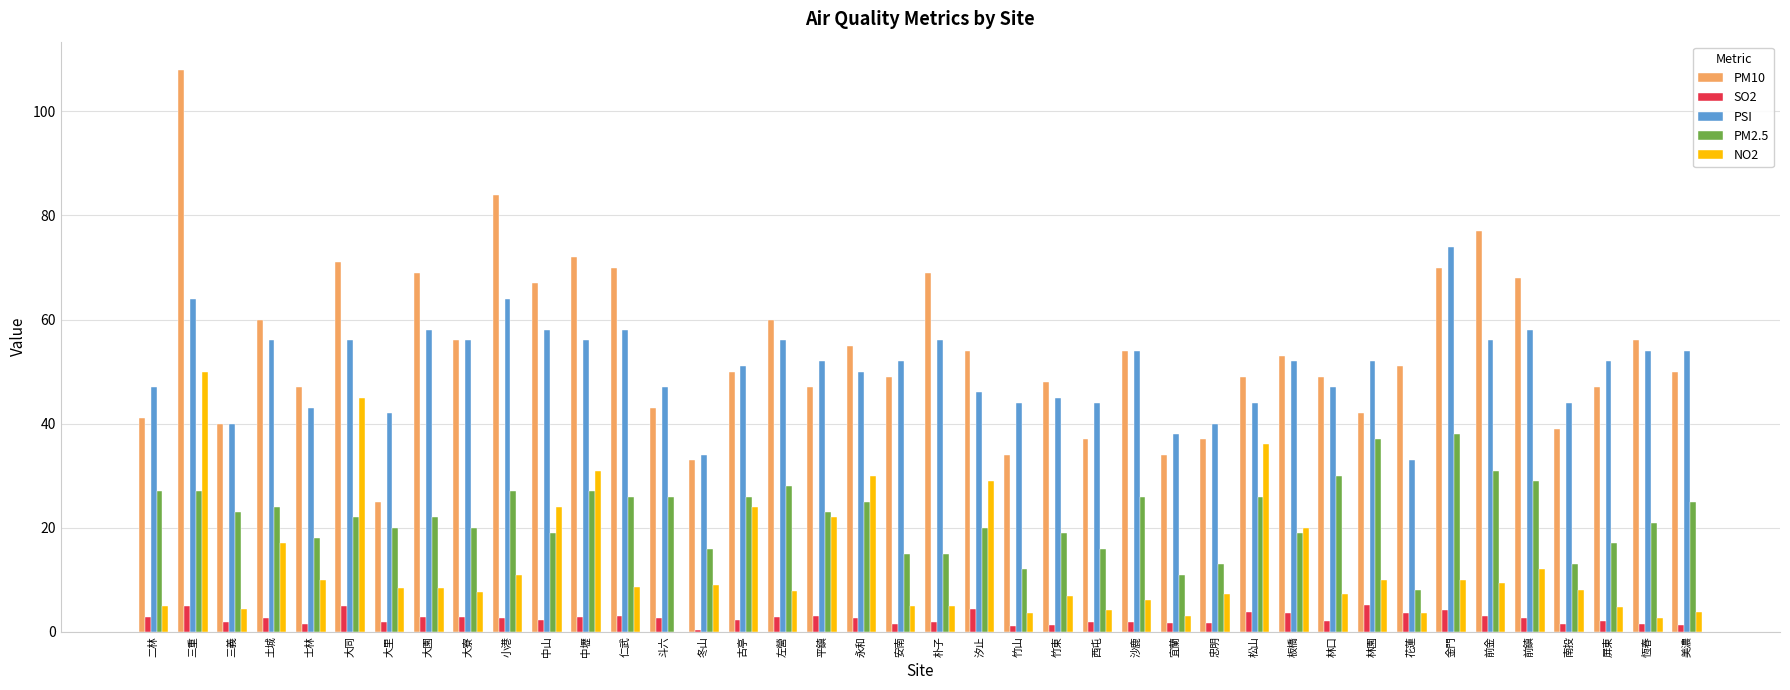

The NO2 series shows 1.8 at 沙鹿. True or false?

False